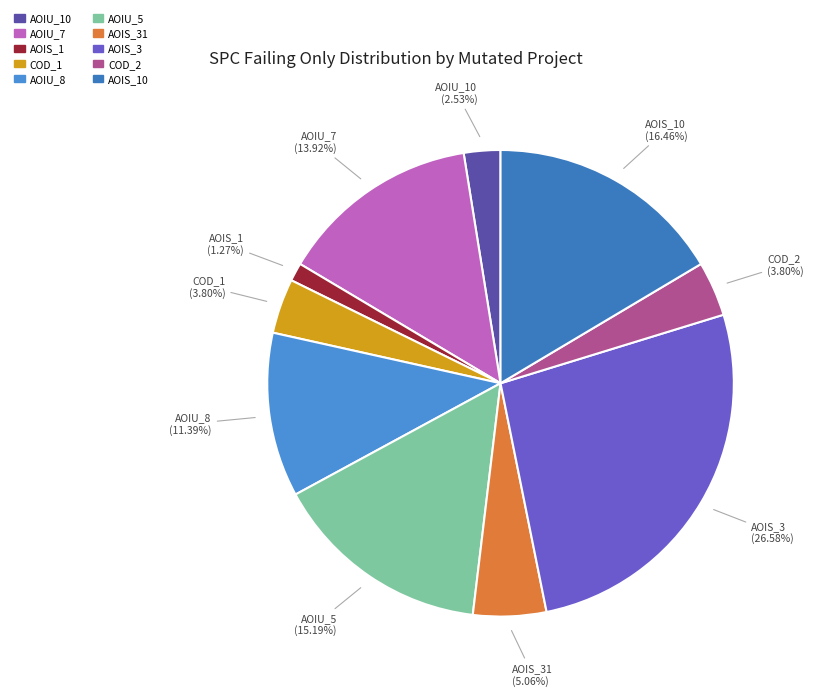

Count the number of slices in the pie.

10